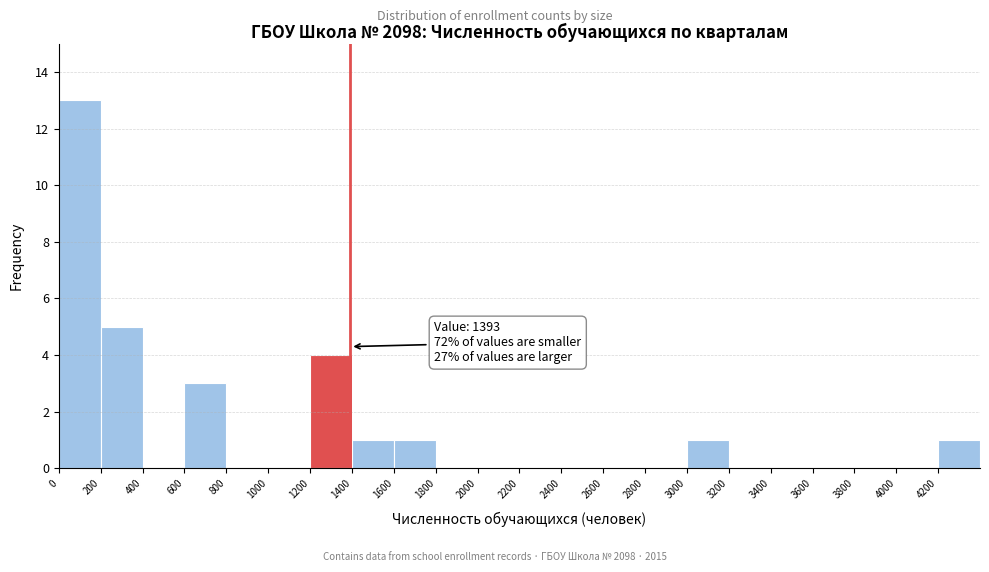

Over which range of the x-axis is the bar tallest?

0 to 200